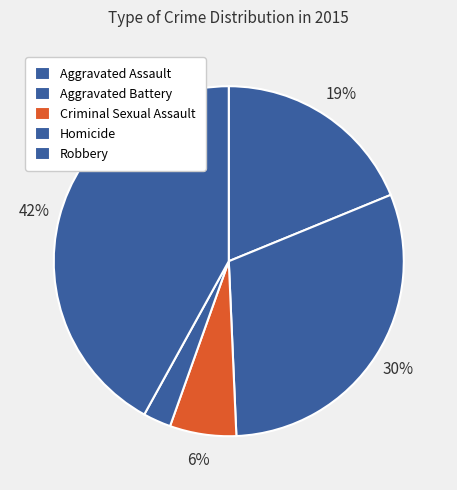

How many slices are in this pie chart?

5